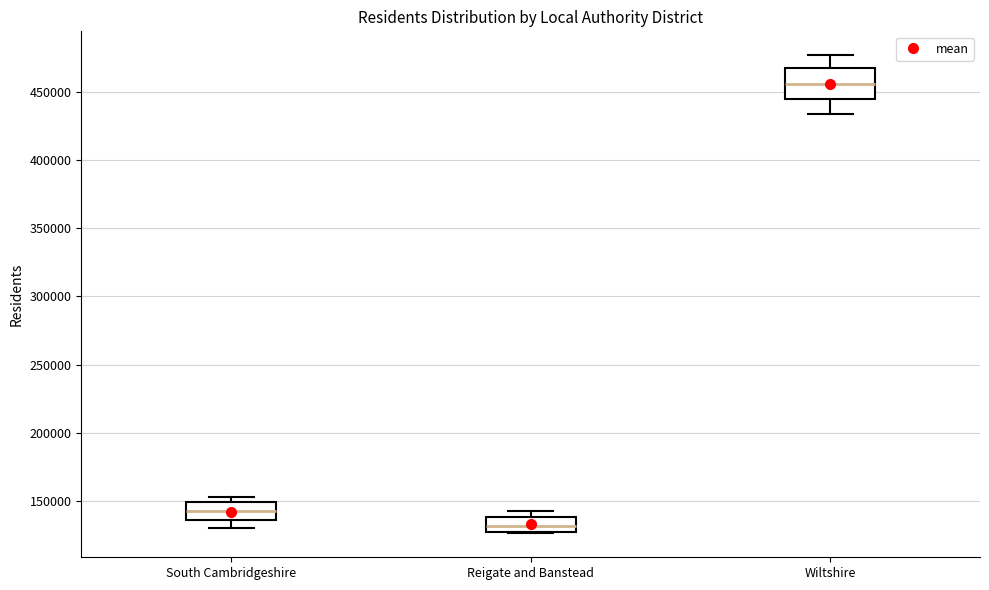

Where is the lower edge of the box for Reigate and Banstead on the y-axis? The values are not printed on the chart, so give them approximately, as read against the axis.

125000